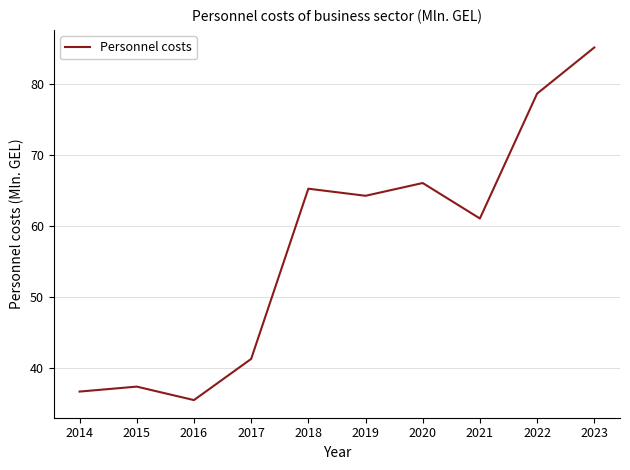

What is the difference between the second highest and second lowest values?

42.0